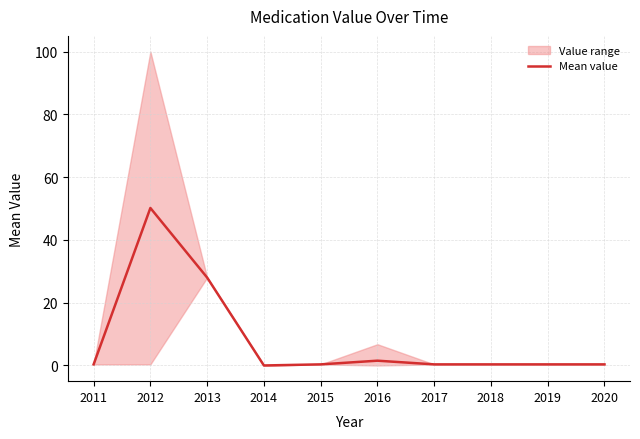

Where is the data nearest to the value 25?

2013